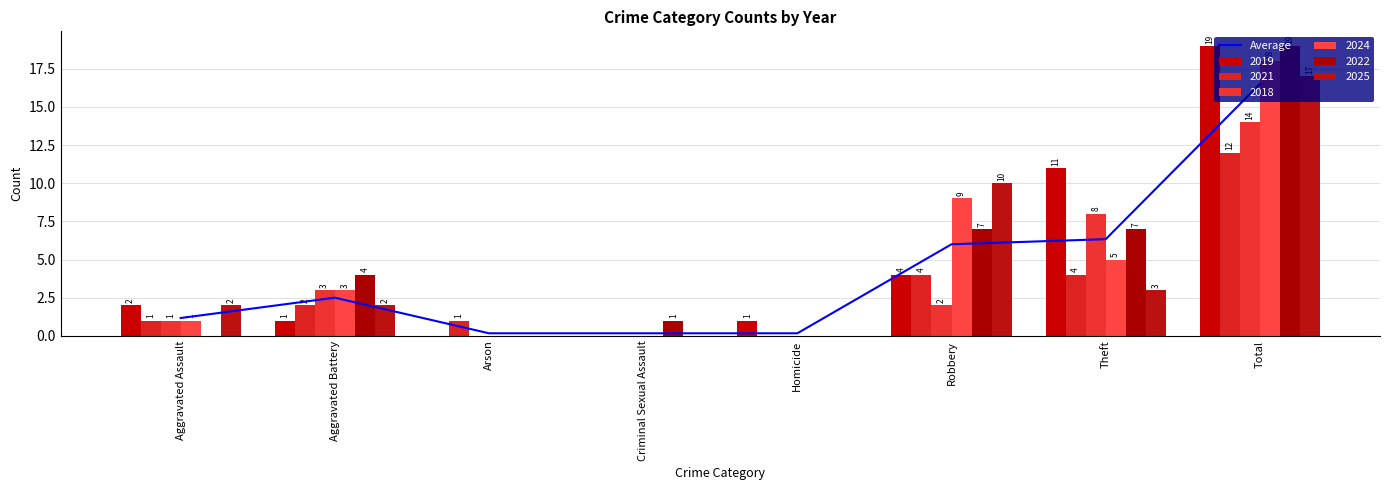

Reading left to right, extract all data points from this chart.

Aggravated Assault=1.2	Aggravated Battery=2.5	Arson=0.2	Criminal Sexual Assault=0.2	Homicide=0.2	Robbery=6.0	Theft=6.3	Total=16.5